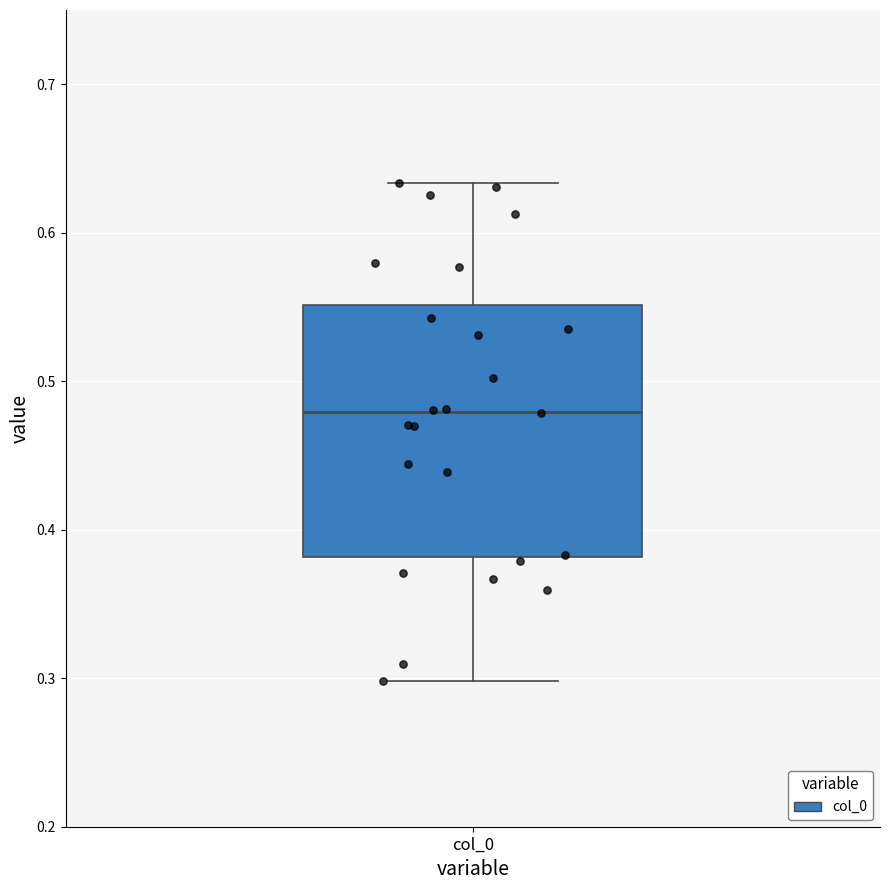

Where is the upper edge of the box for col_0 on the y-axis? The values are not printed on the chart, so give them approximately, as read against the axis.

0.55